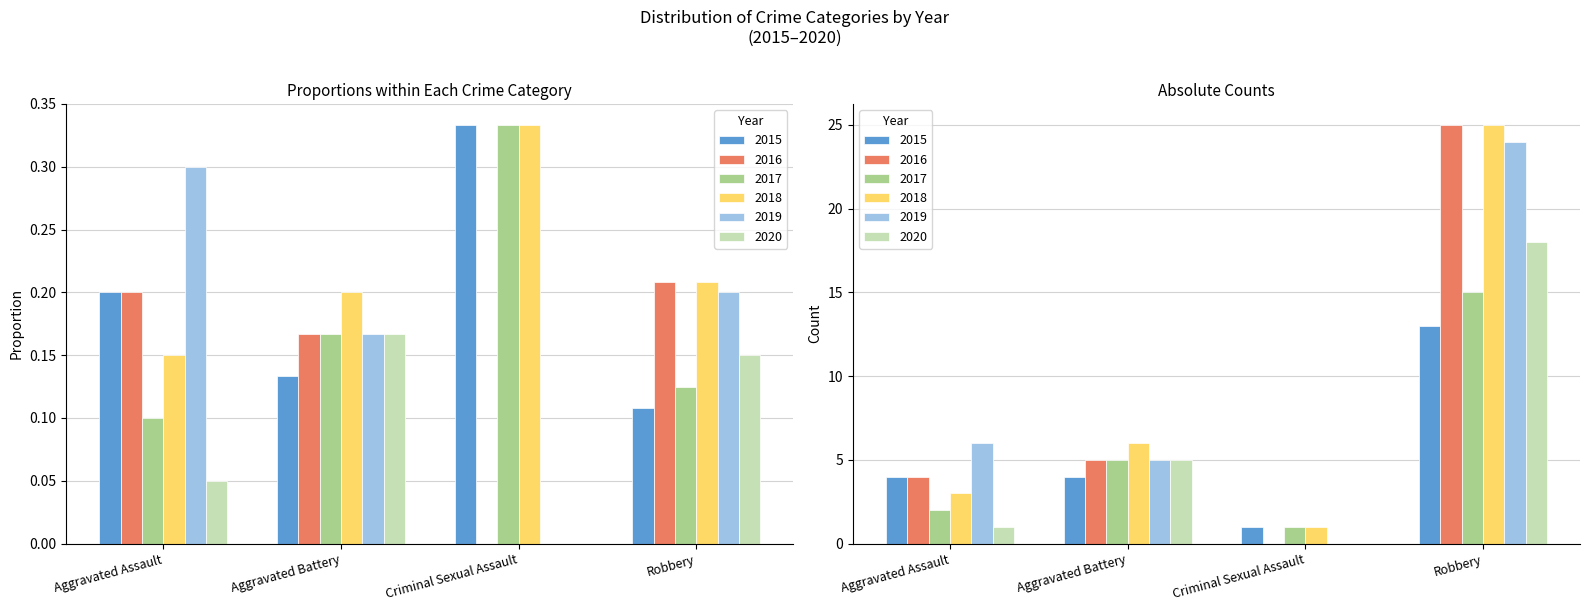

Count the number of categories in the chart.

4